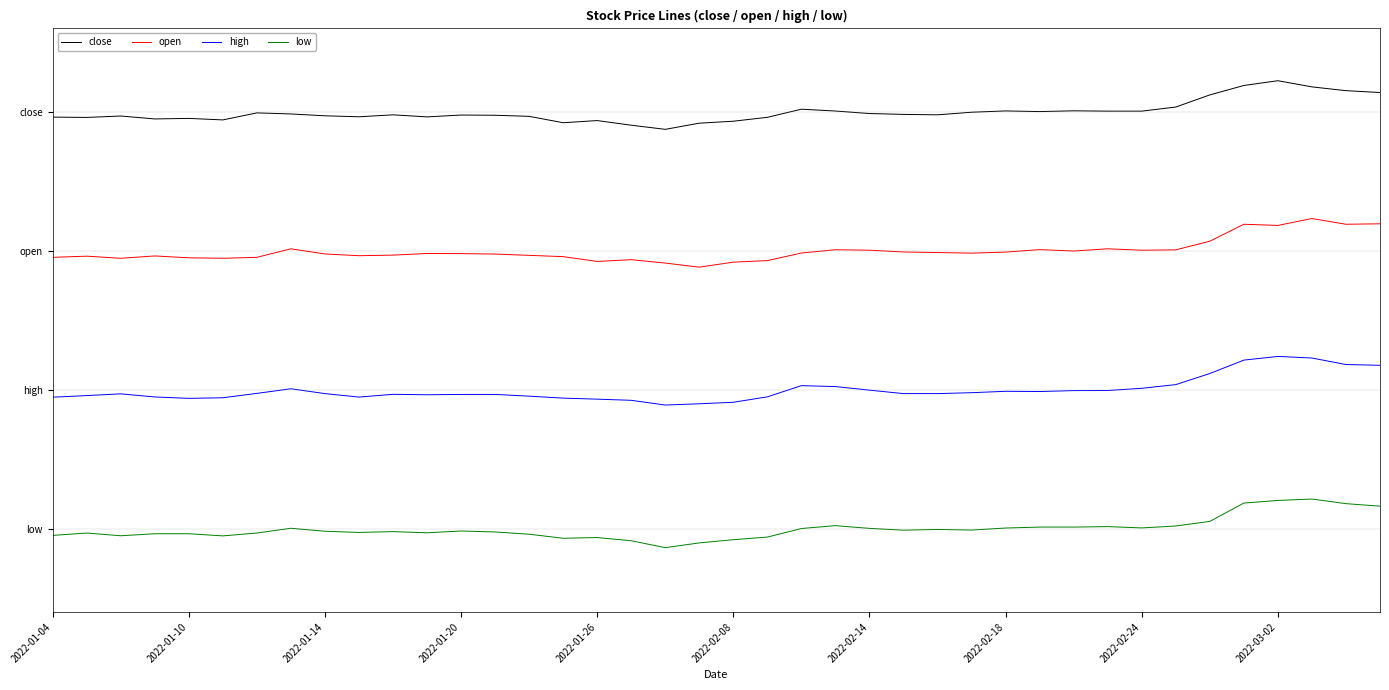

What are all the series names shown in the legend?

close, open, high, low